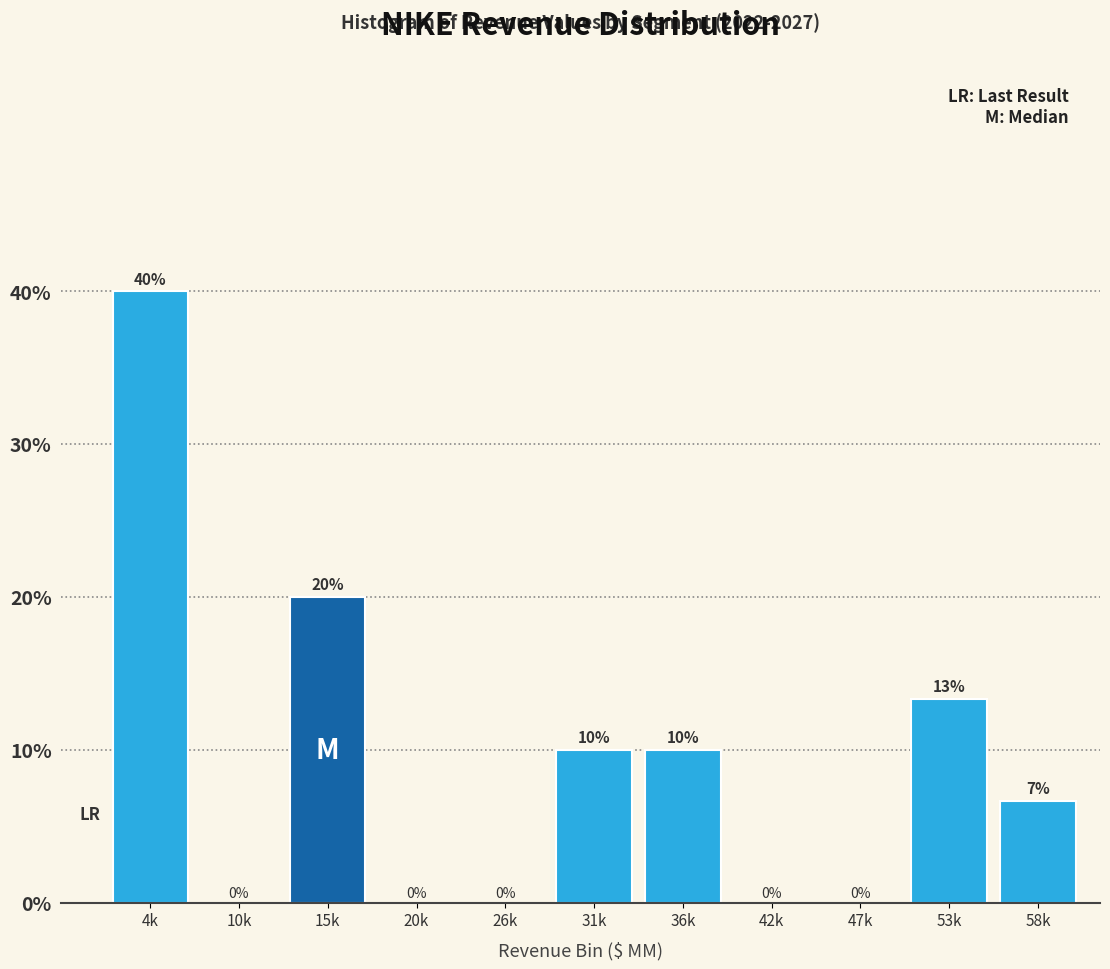

What is the ratio of the value at 53k to the value at 4k?

0.3